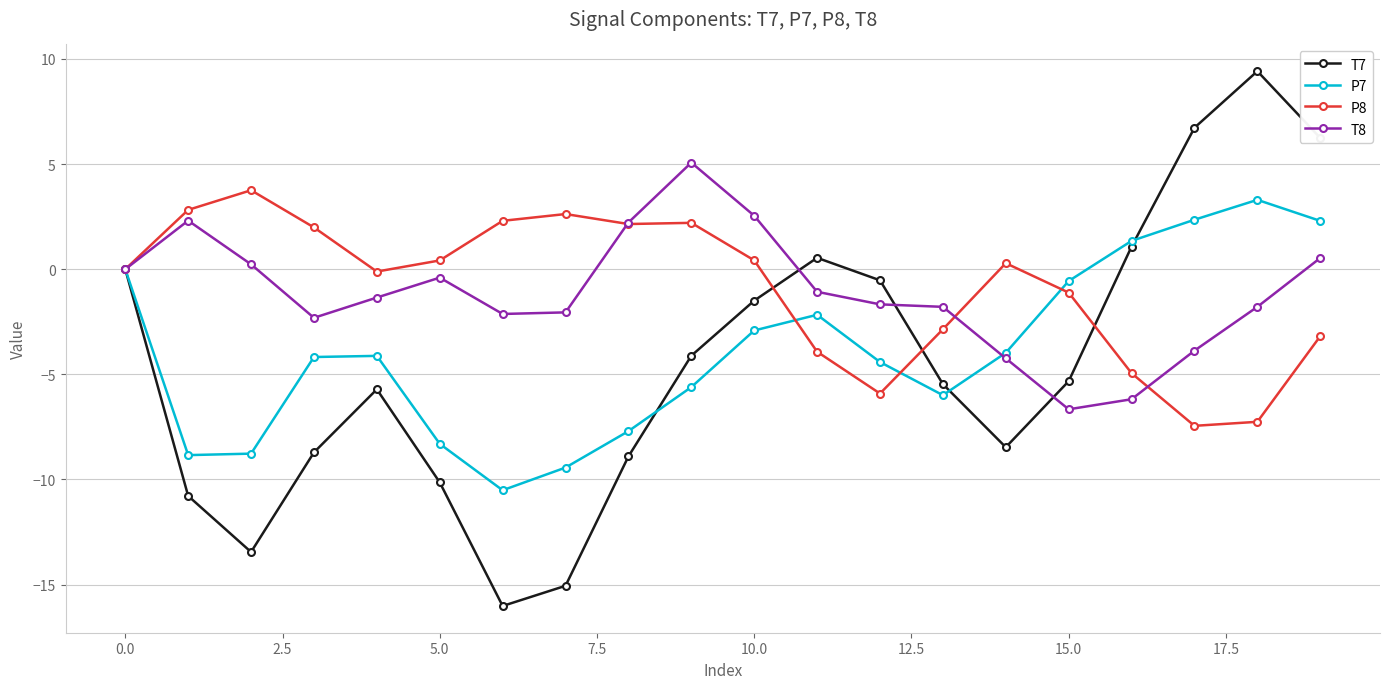

What is the maximum value shown in the chart?

9.4